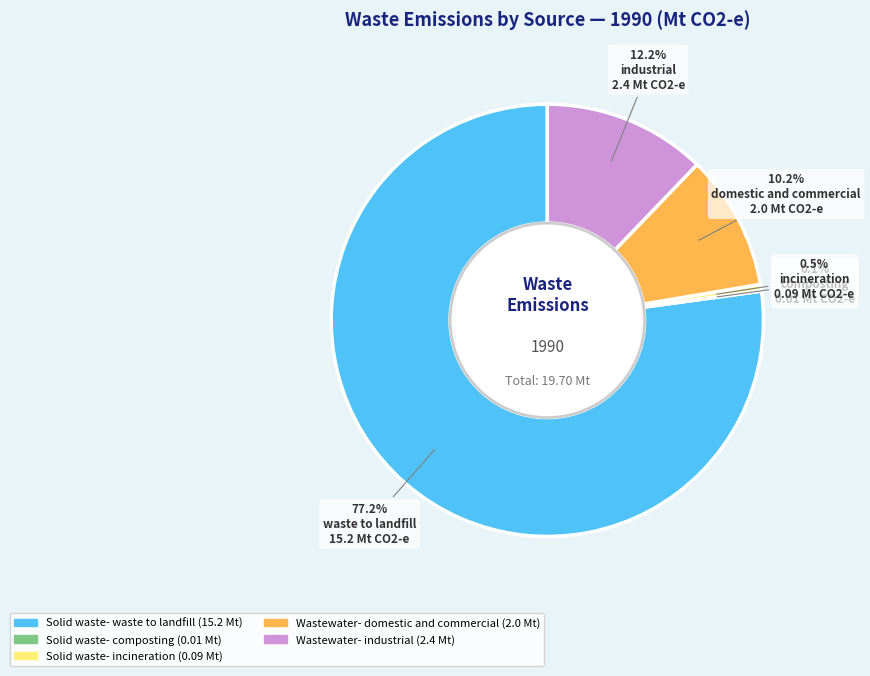

Is there a majority slice in this chart?

Yes